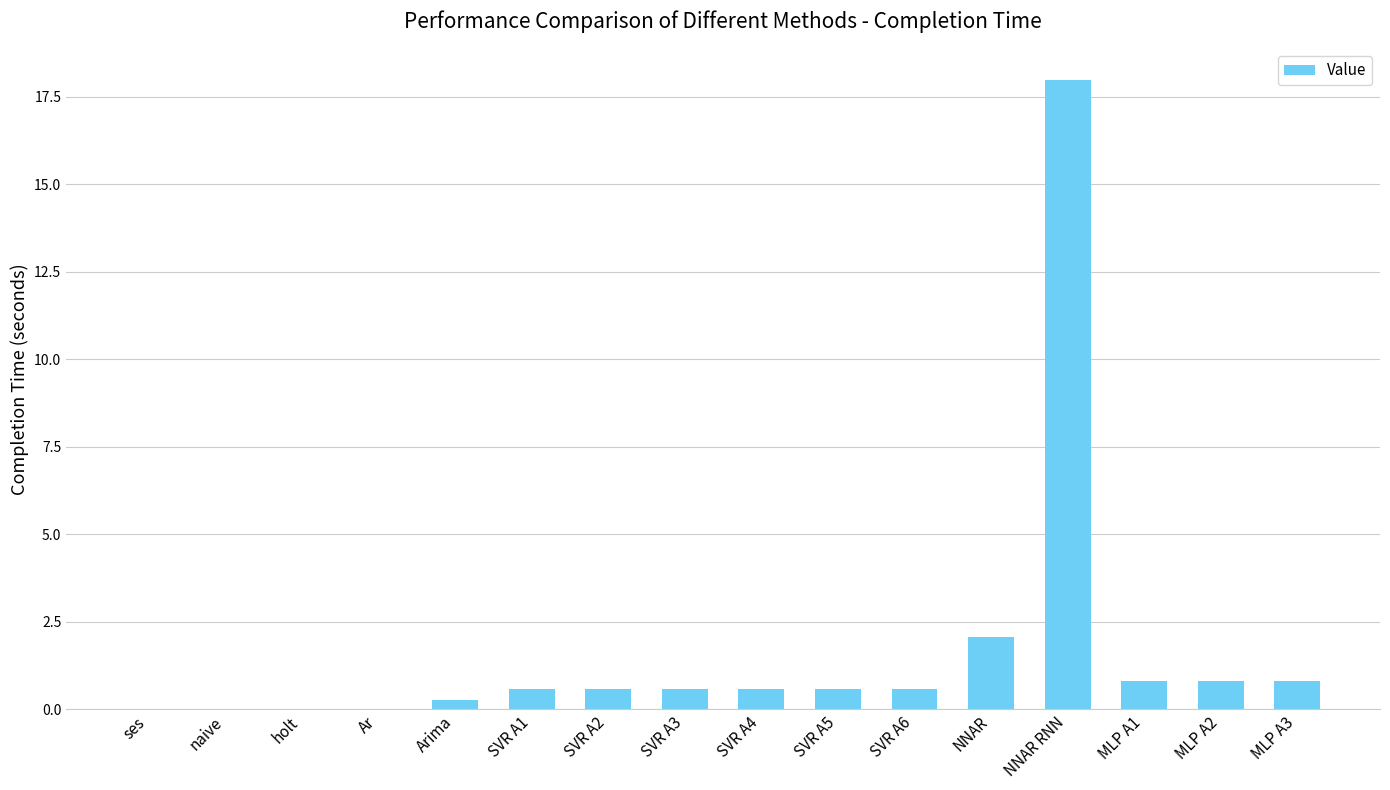

What is the sum of all values?

26.3